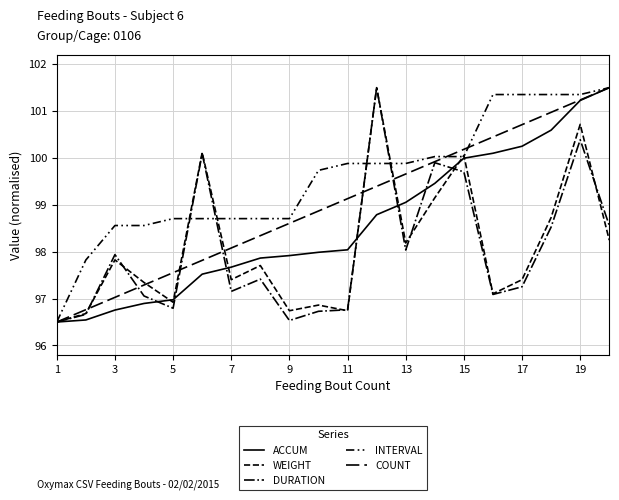

How many lines are shown in the chart?

5